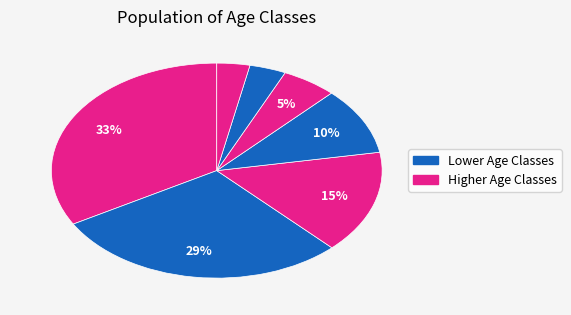

Count the number of slices in the pie.

7